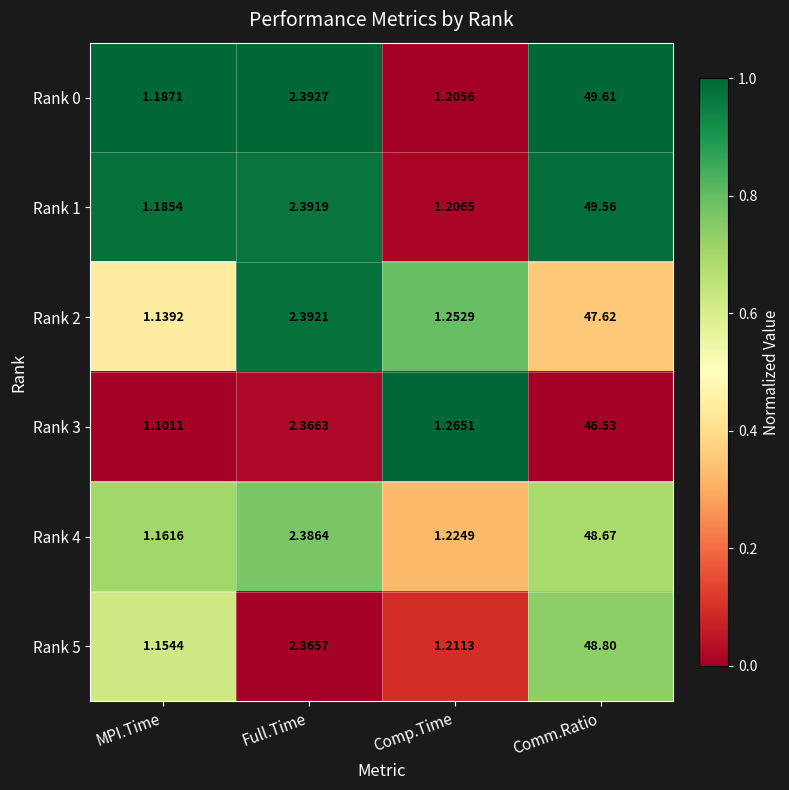

How many values in the Rank 5 series are below 2?

2